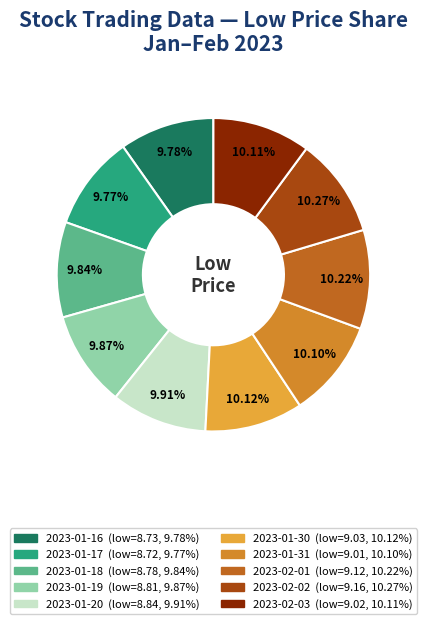

To the nearest percent, what percentage of the pie is 2023-02-01?

10%